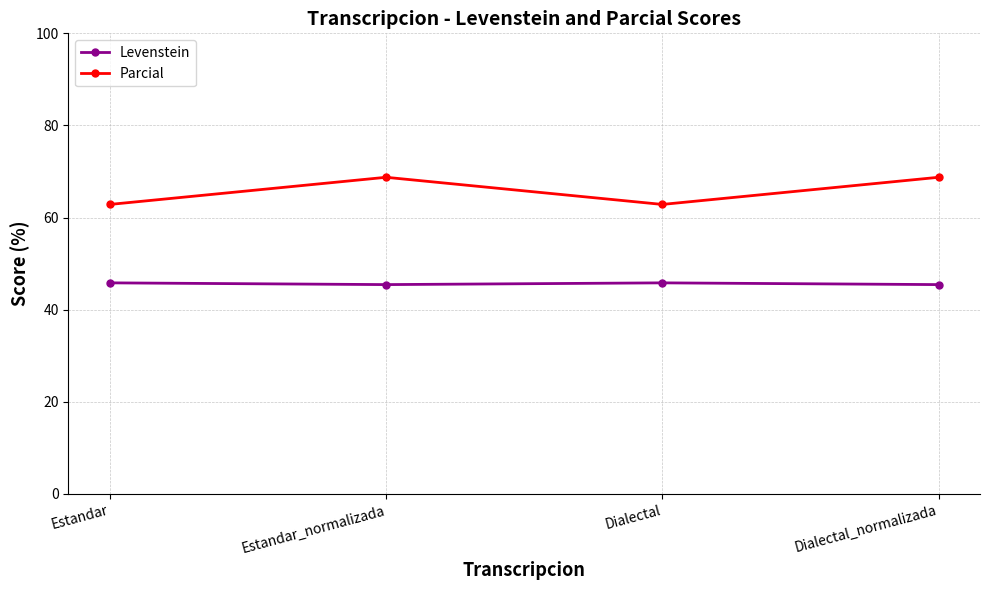

What is the label of the 1st point from the left?

Estandar